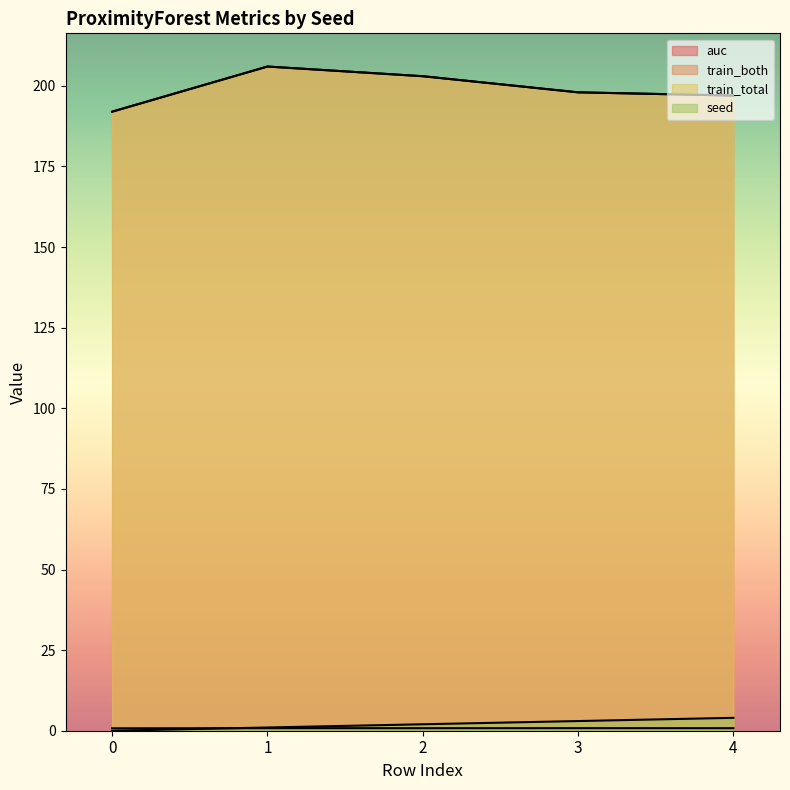

At which label is train_both closest to 199?

3